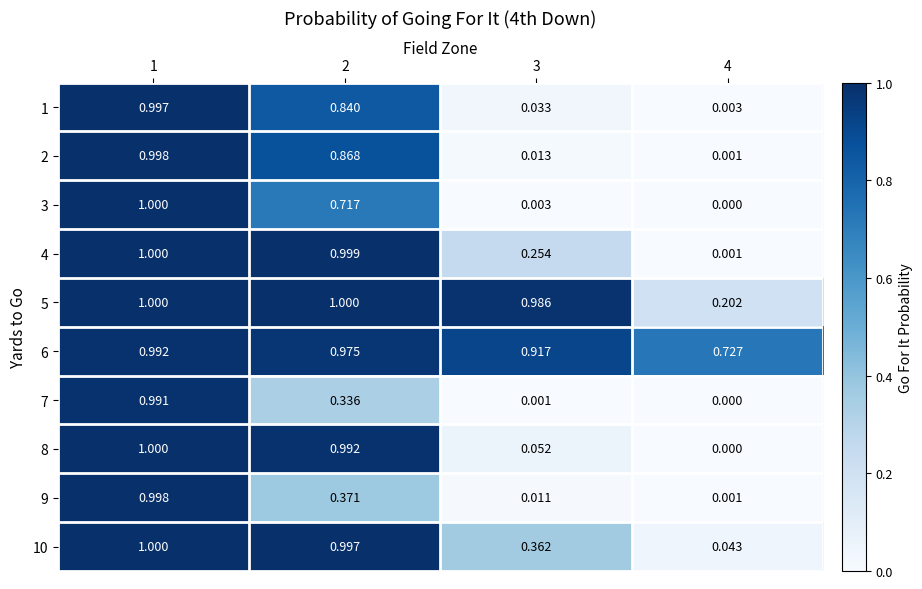

Is the value of 10 at 1 greater than the value of 3 at 4?

Yes